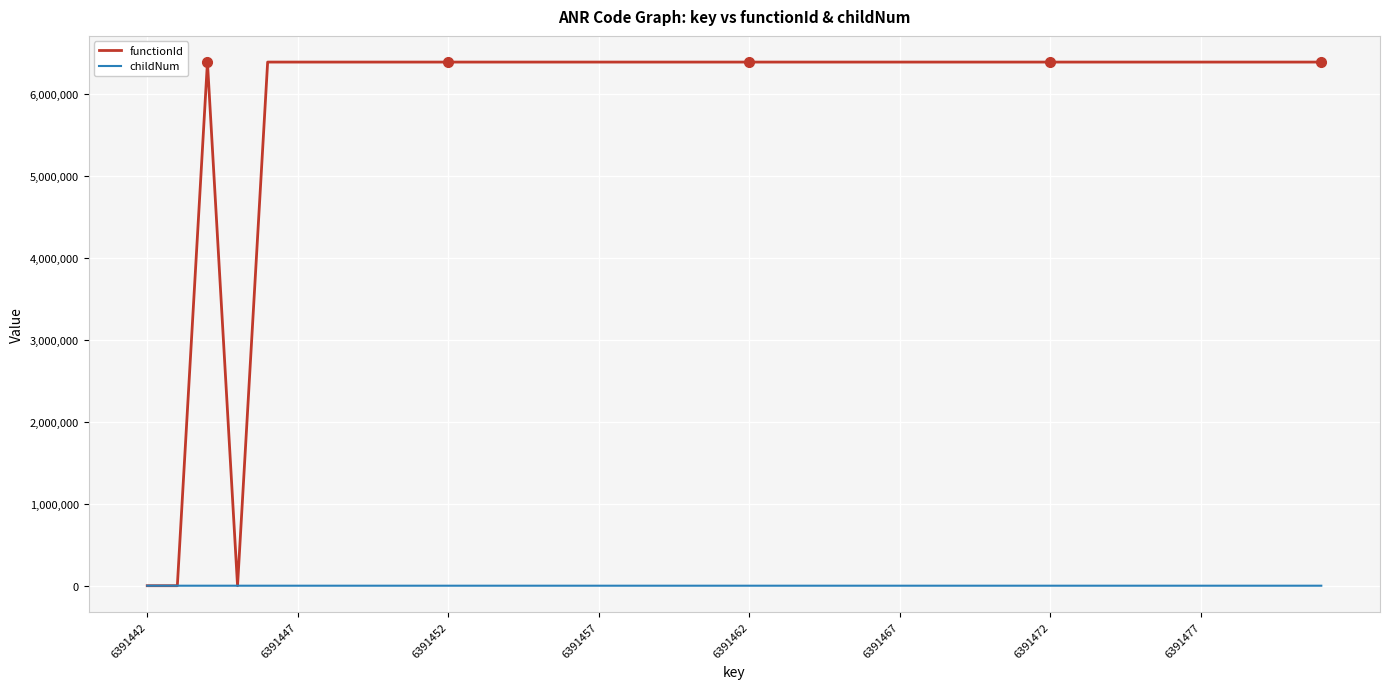

What is the maximum value shown in the chart?

6391443